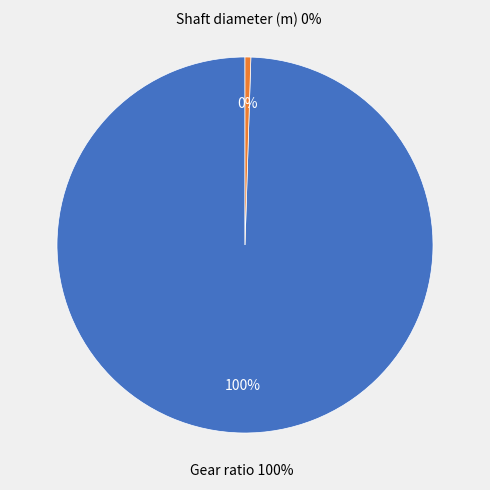

What percentage is the Gear ratio slice, to the nearest percent?

100%